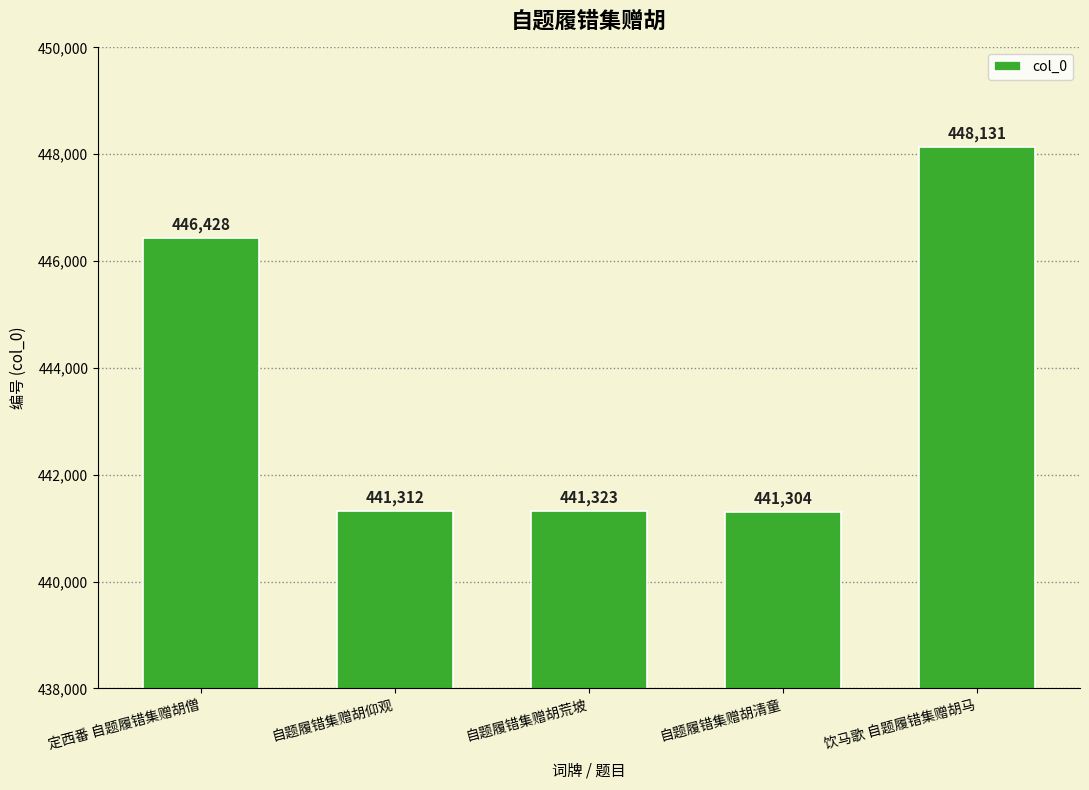

True or false: the data shows 441304 at 自题履错集赠胡清童.

True